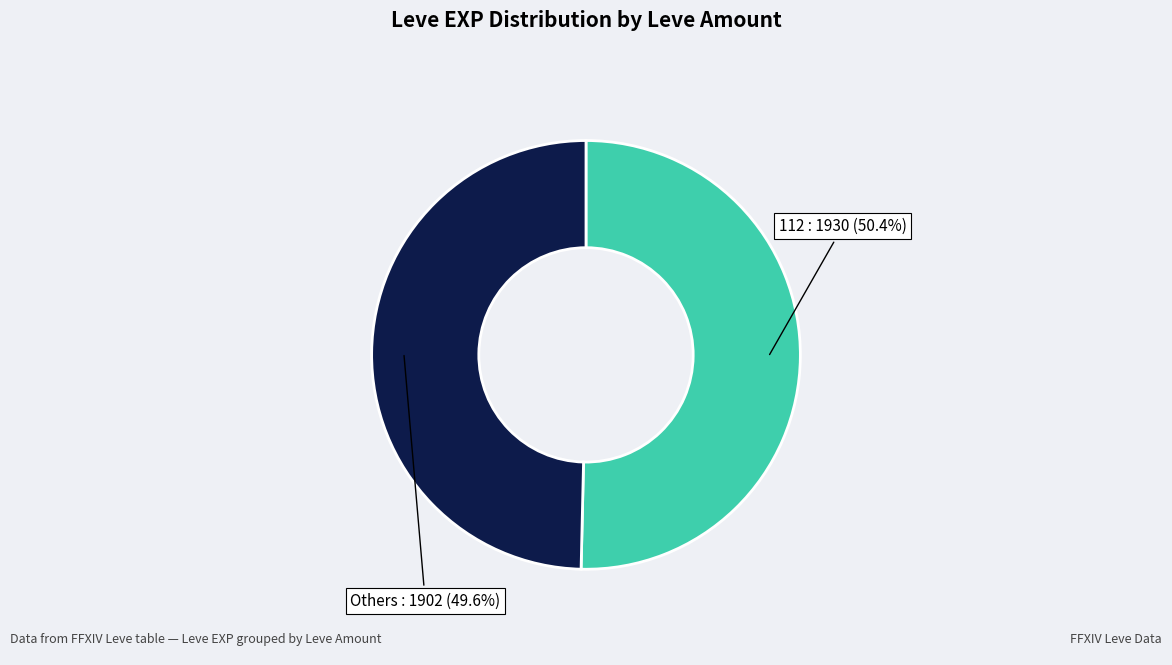

Is there any slice that represents more than half of the pie?

Yes